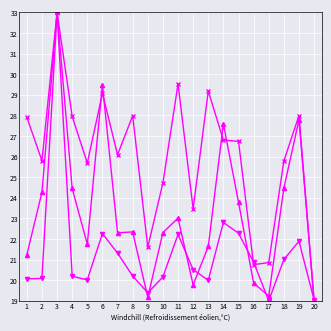

How many series are shown in this chart?

3